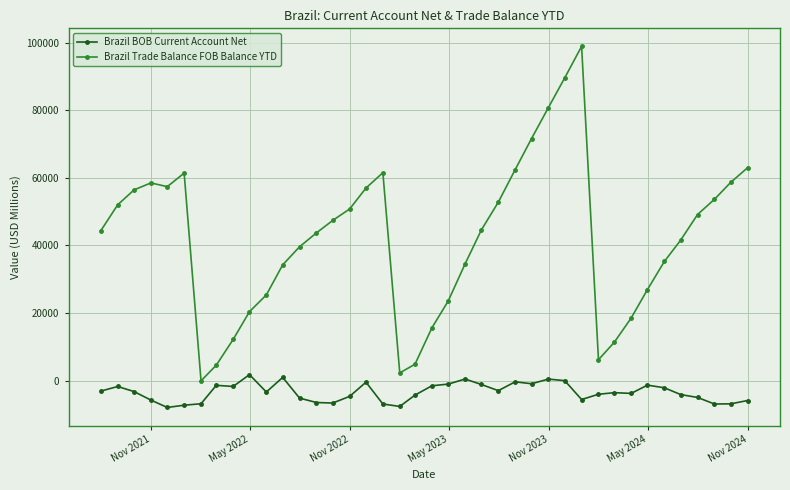

How many values in the Brazil BOB Current Account Net series are below -3367?

21